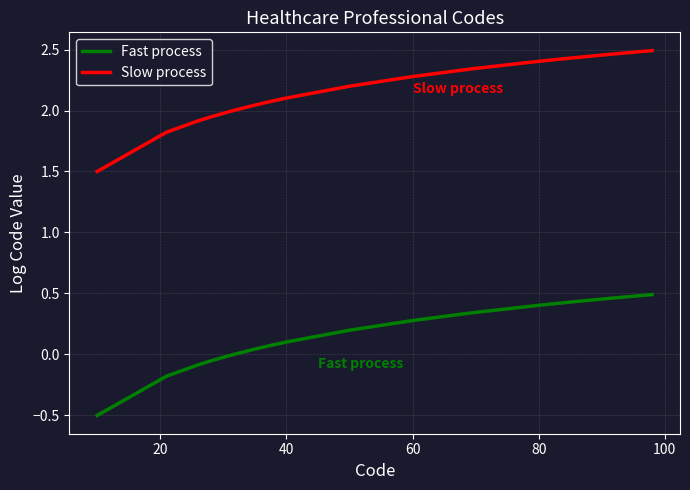

What is the difference between the maximum and minimum values in the Fast process series?

1.0